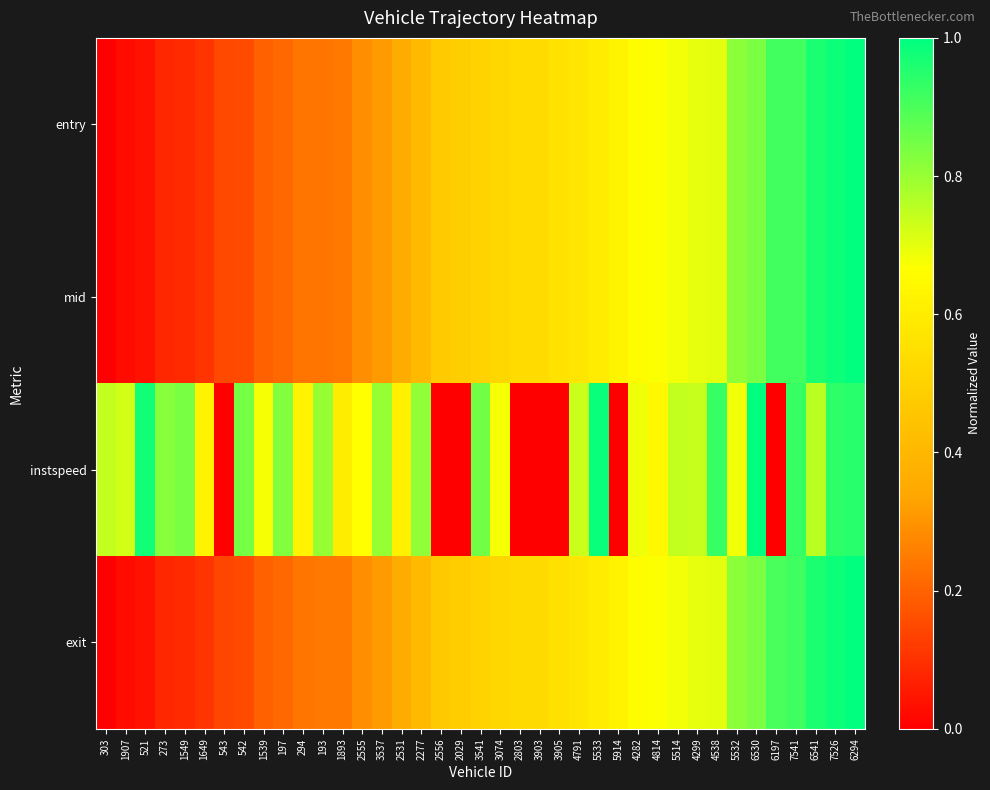

At how many categories does at least one series exceed 0?

39